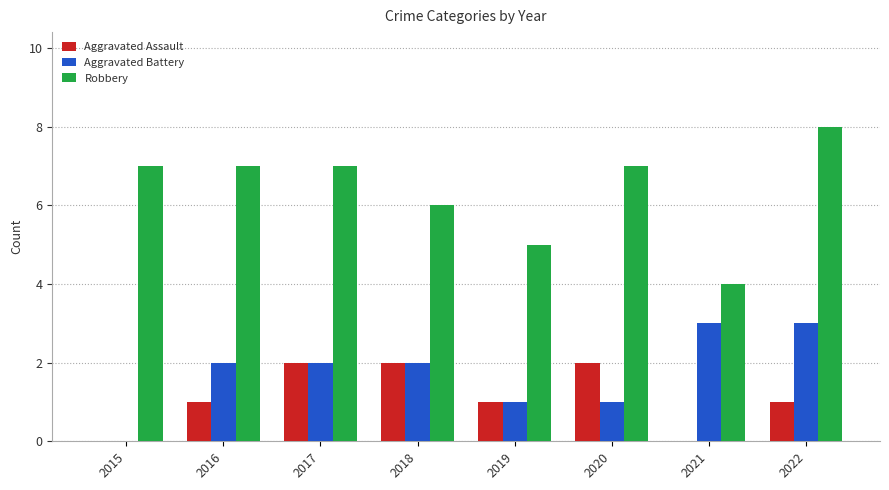

Read the Aggravated Assault value at 2019.

1